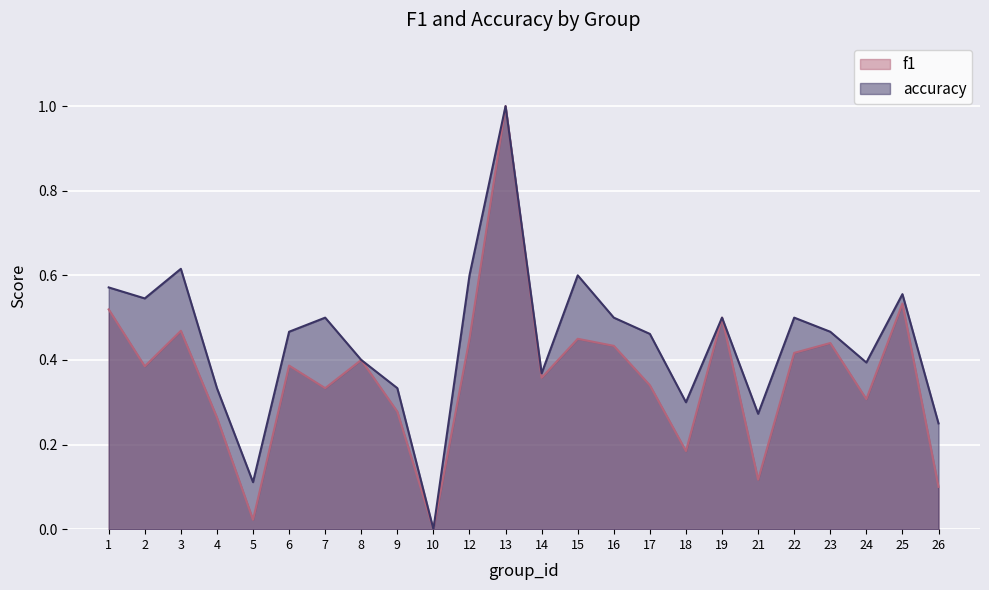

True or false: accuracy and f1 cross at least once.

False